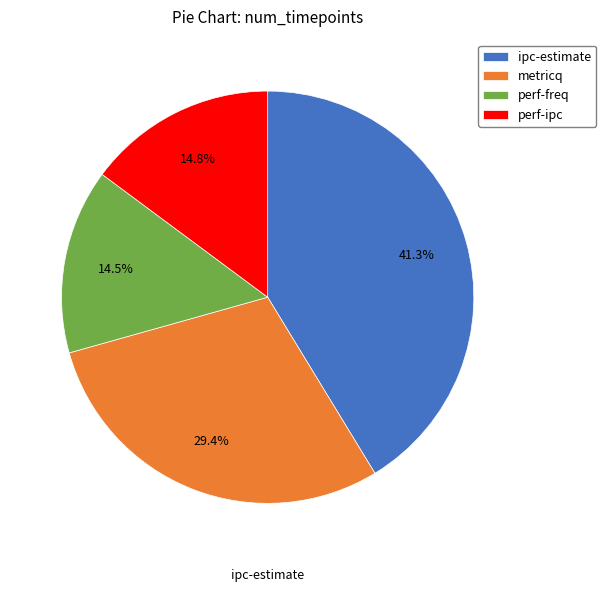

To the nearest percent, what is the difference between the metricq and perf-ipc slice percentages?

15%